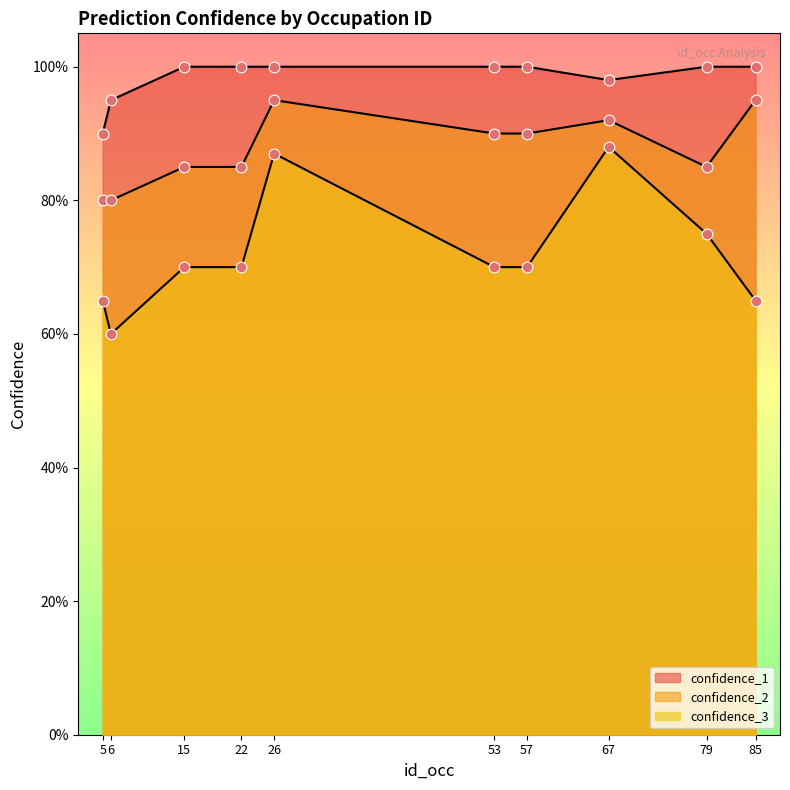

Which series reaches the maximum Y coordinate?

confidence_1